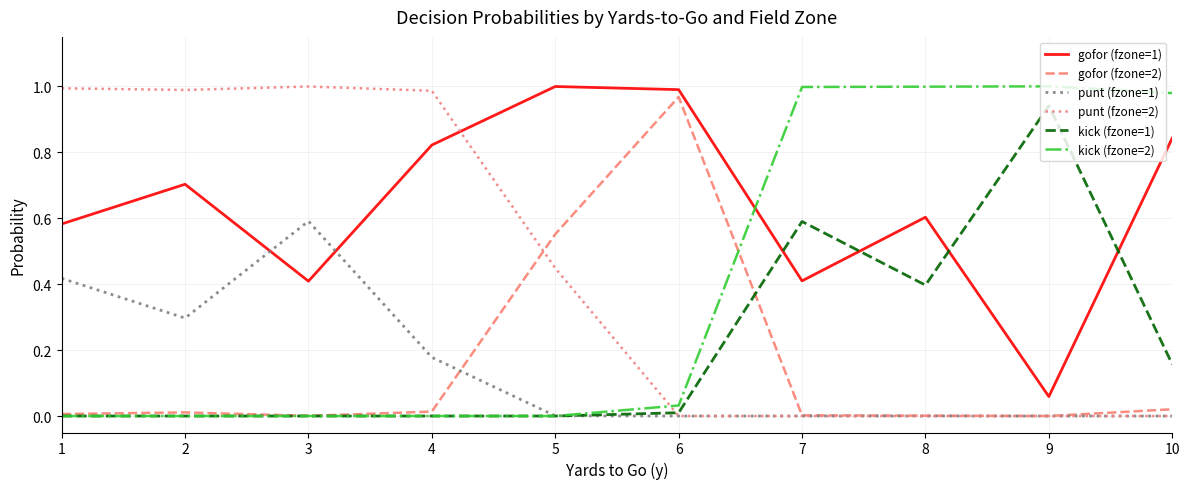

True or false: gofor (fzone=2) has a value of 0.0 at 3.

True